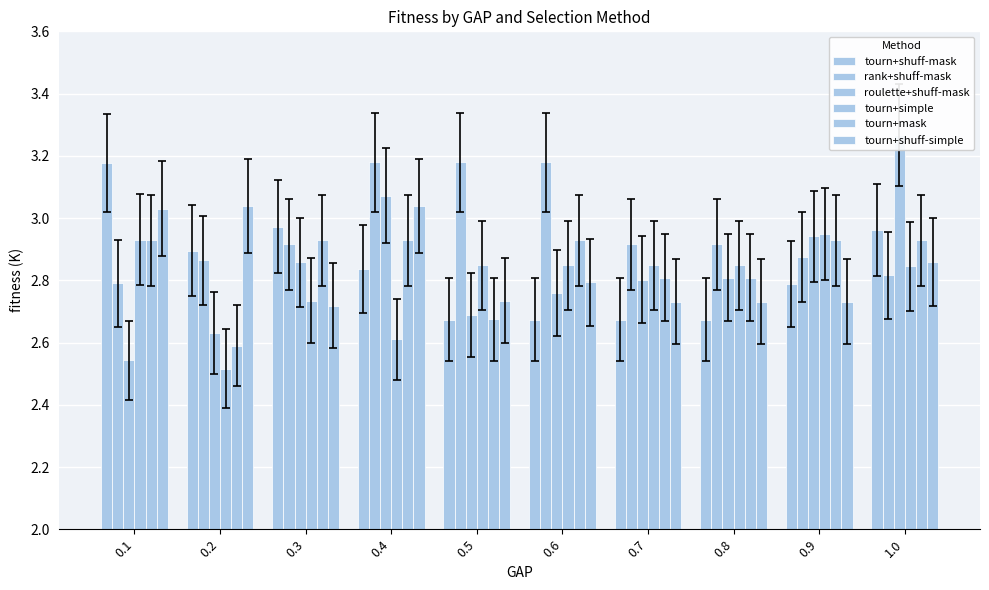

What is the difference between the maximum and minimum values in the tourn+shuff-mask series?

0.5